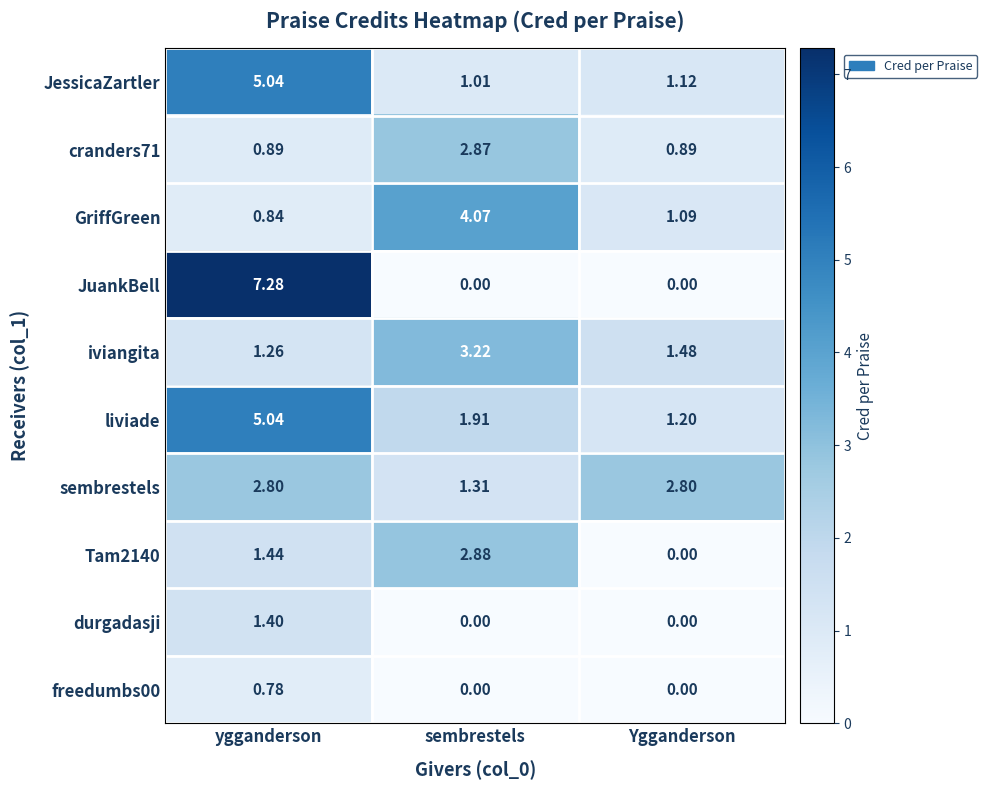

Rank the categories by JessicaZartler value from lowest to highest.

sembrestels, Ygganderson, ygganderson